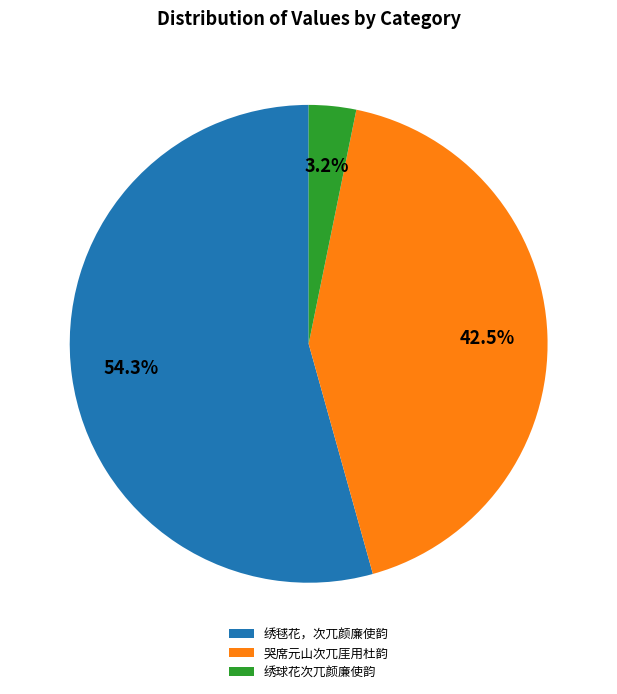

Is it true that 绣球花次兀颜廉使韵 is 3% of the pie?

True